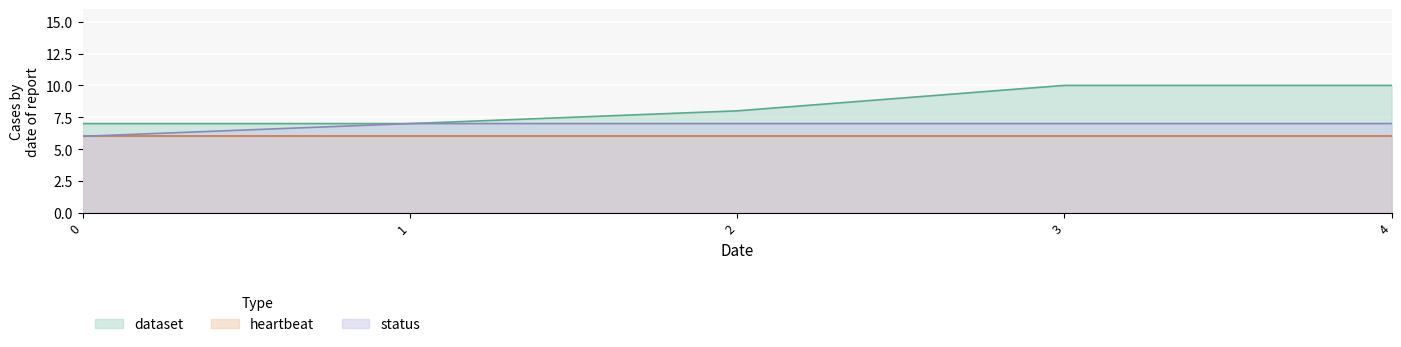

Is the value of status at 1 greater than the value of dataset at 1?

No